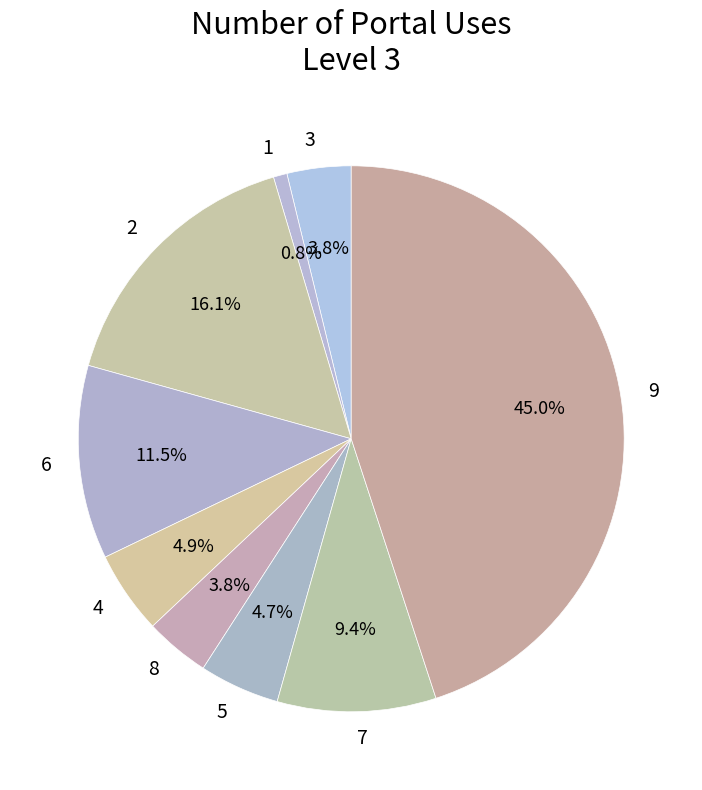

Count the number of slices in the pie.

9